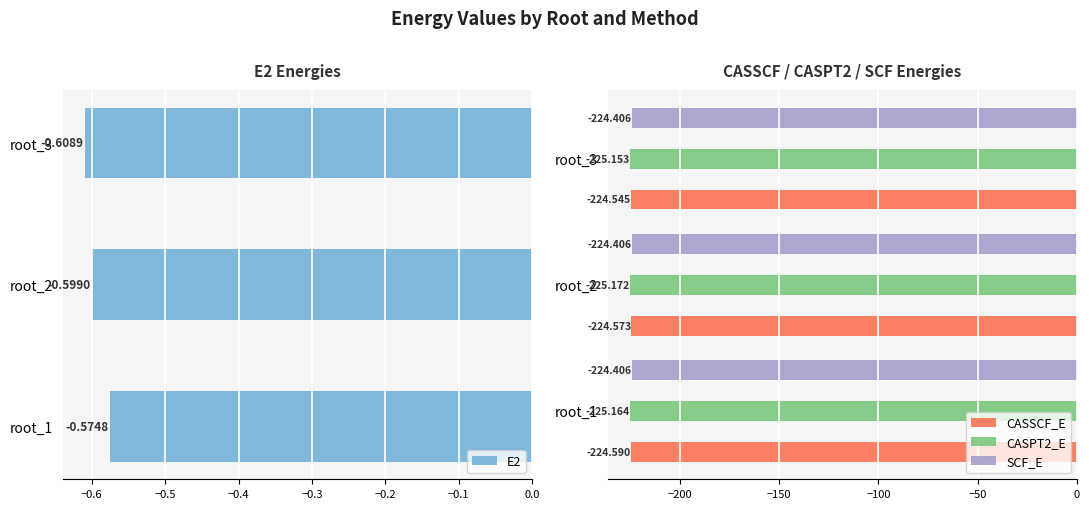

List the labels in order of E2 value, largest first.

root_1, root_2, root_3